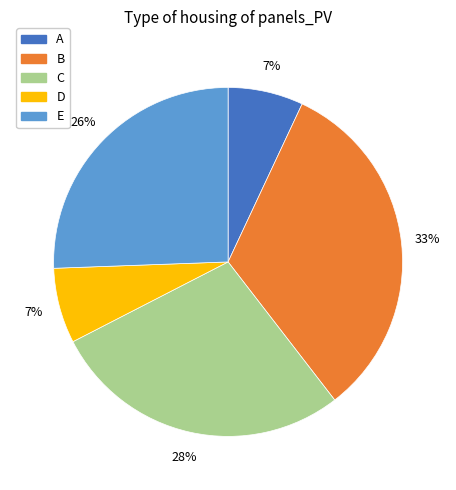

To the nearest percent, what is the difference between the D and C slice percentages?

21%